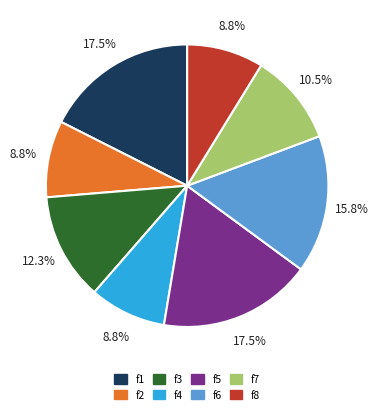

Which has a higher value, f2 or f1?

f1